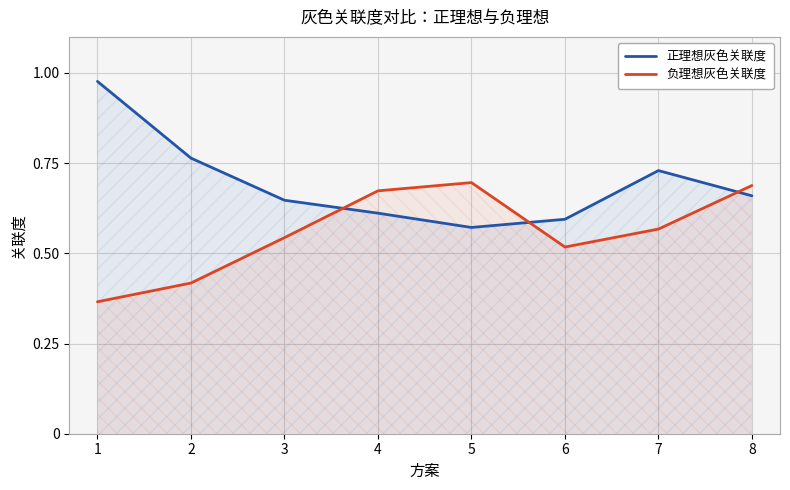

Where is 负理想灰色关联度 nearest to the value 0?

1